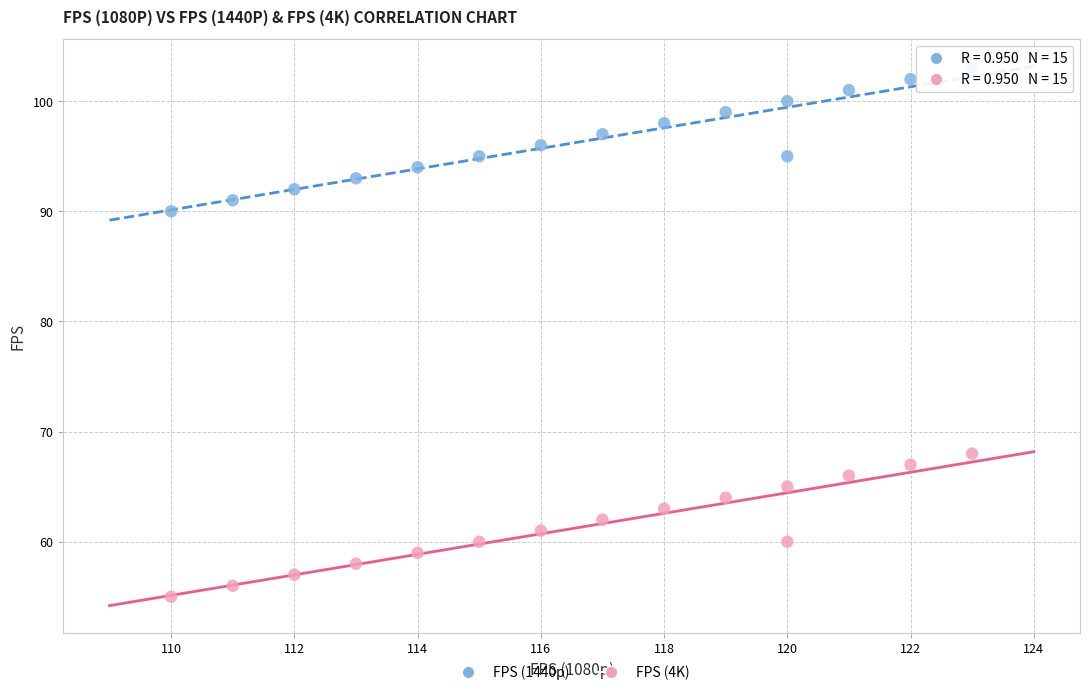

Which series reaches the minimum Y coordinate?

FPS (4K)